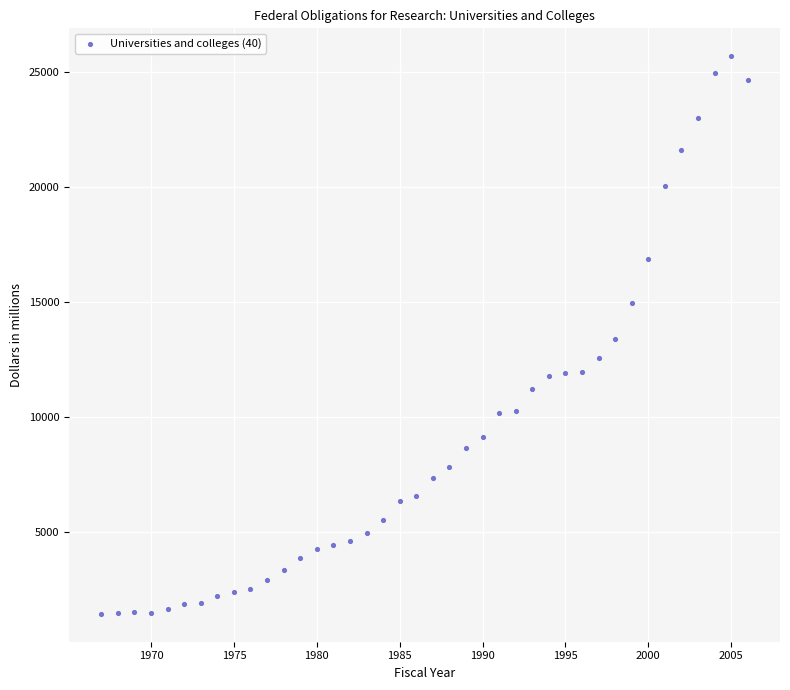

What is the range of X values (max minus min)?

39.0